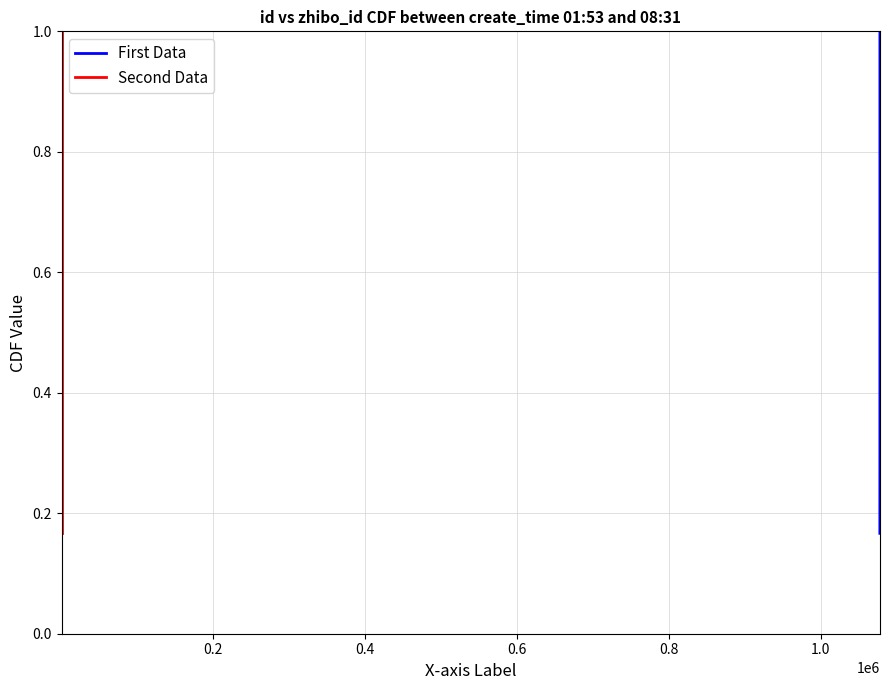

How many lines are shown in the chart?

2